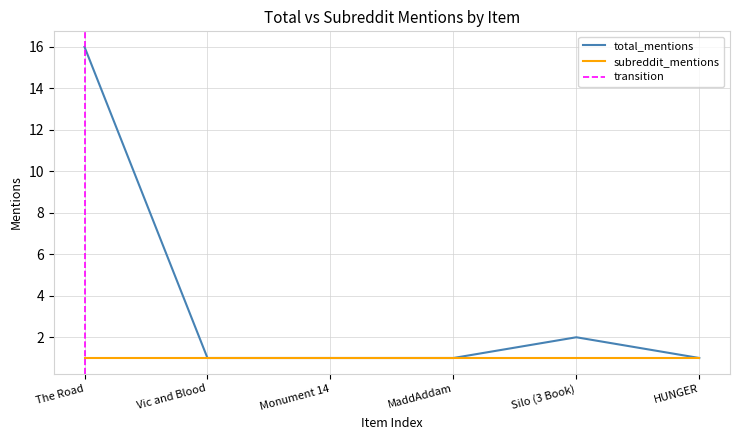

What is the sum of all values?

22